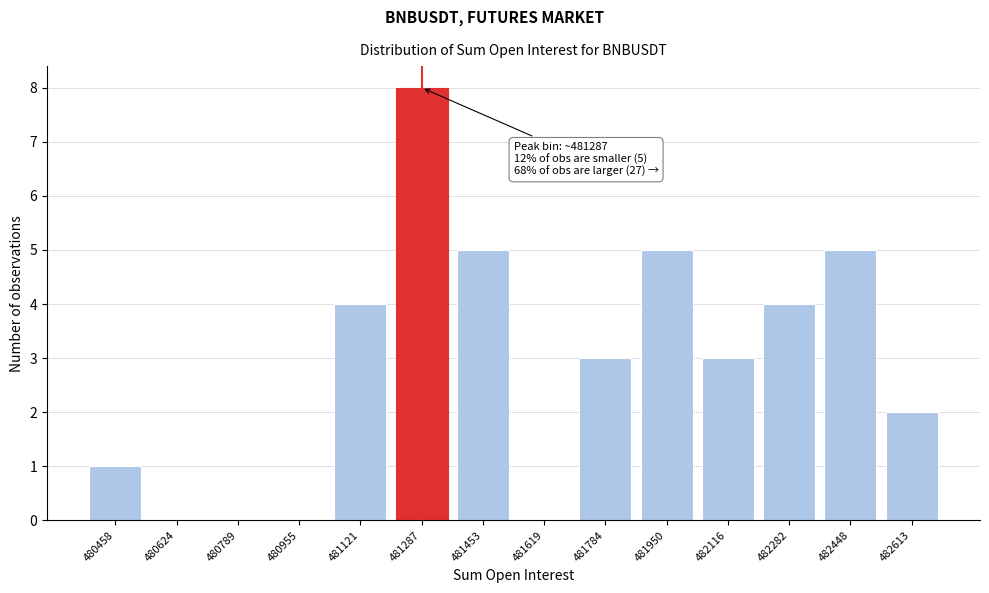

Reading left to right, extract all data points from this chart.

480458=1	480624=0	480789=0	480955=0	481121=4	481287=8	481453=5	481619=0	481784=3	481950=5	482116=3	482282=4	482448=5	482613=2